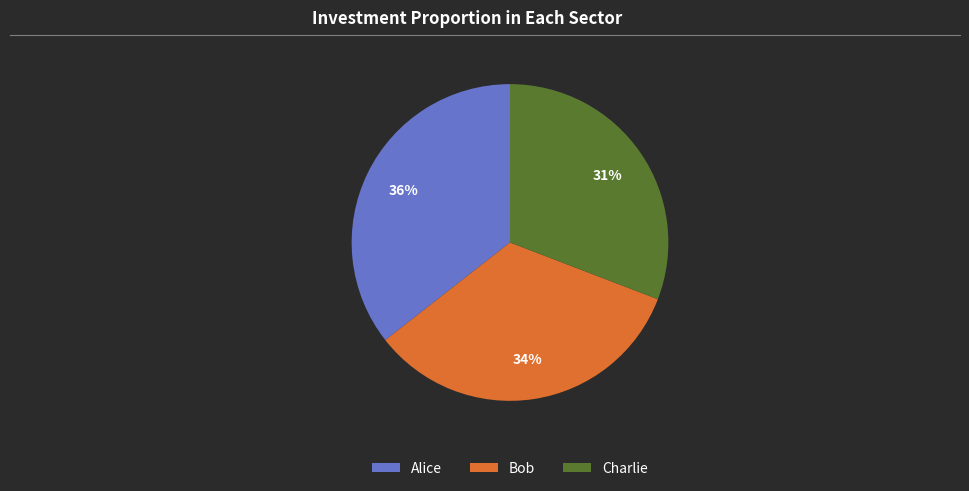

To the nearest percent, what is the combined percentage of Bob and Alice?

69%